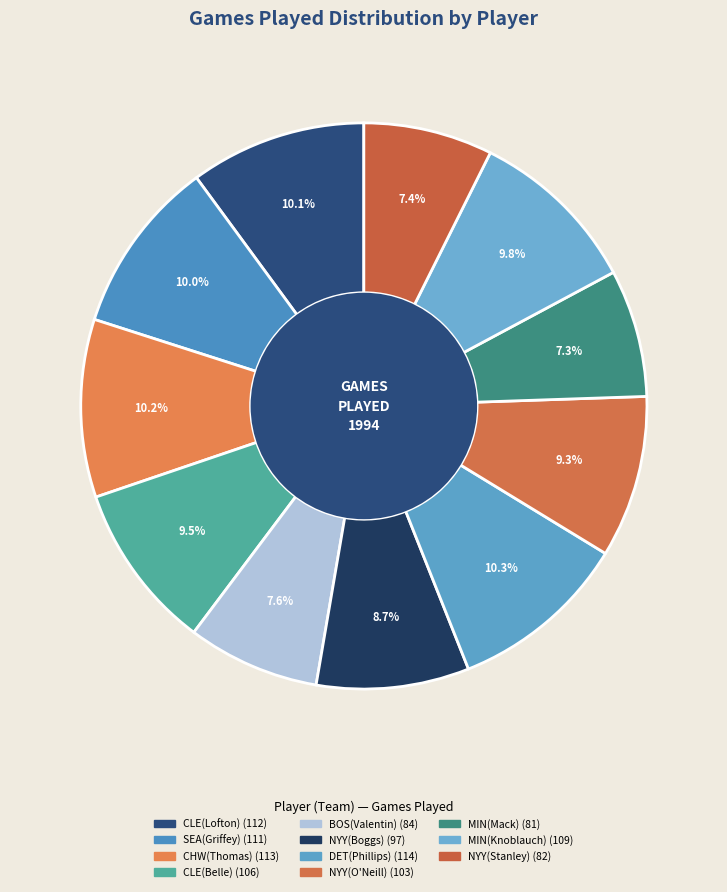

The MIN(Knoblauch) slice represents 10% of the pie. True or false?

True